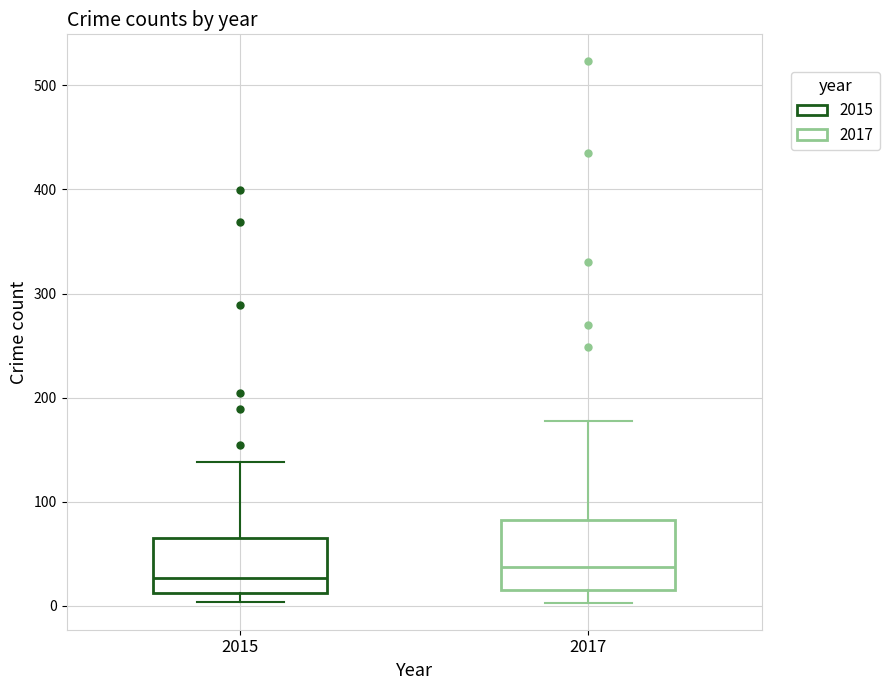

Which box's median line is the lowest?

2015